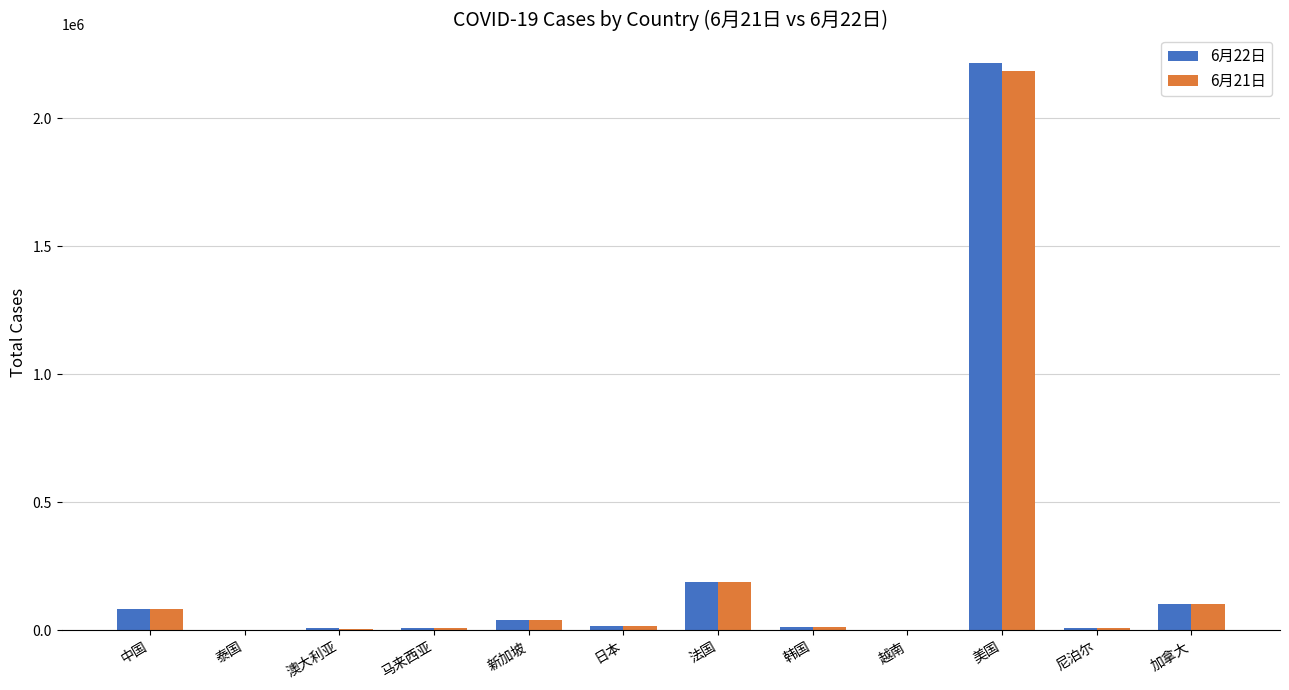

Is the value of 6月22日 at 中国 greater than the value of 6月21日 at 韩国?

Yes